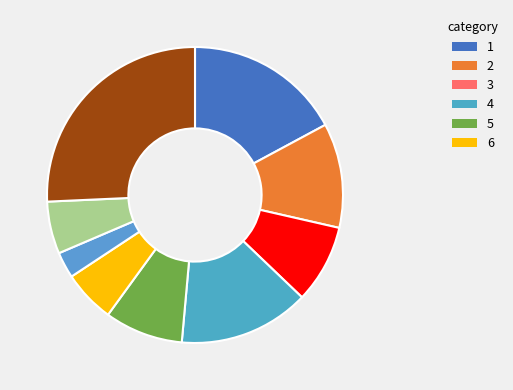

Rank the categories by value from lowest to highest.

G, F, H, C, E, B, D, A, I